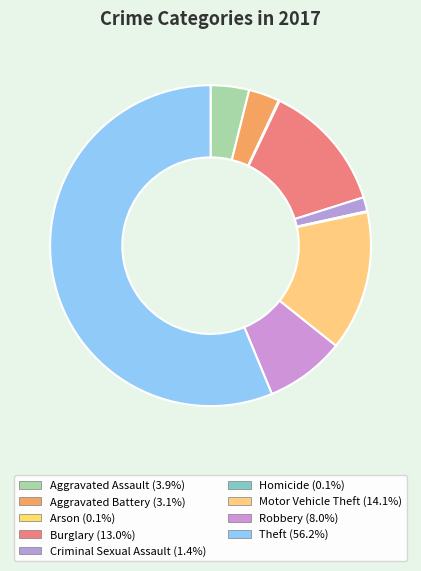

Does Robbery account for over 50% of the chart?

No